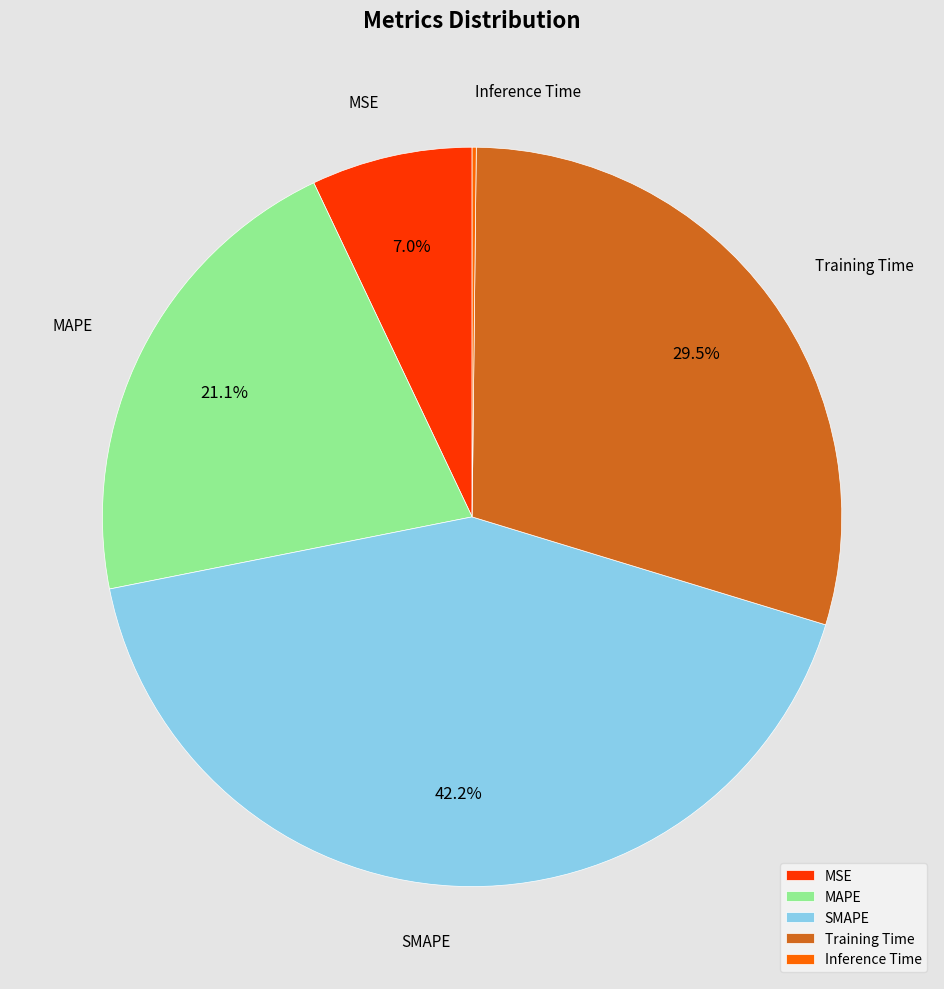

To the nearest percent, what percentage of the pie is MSE?

7%